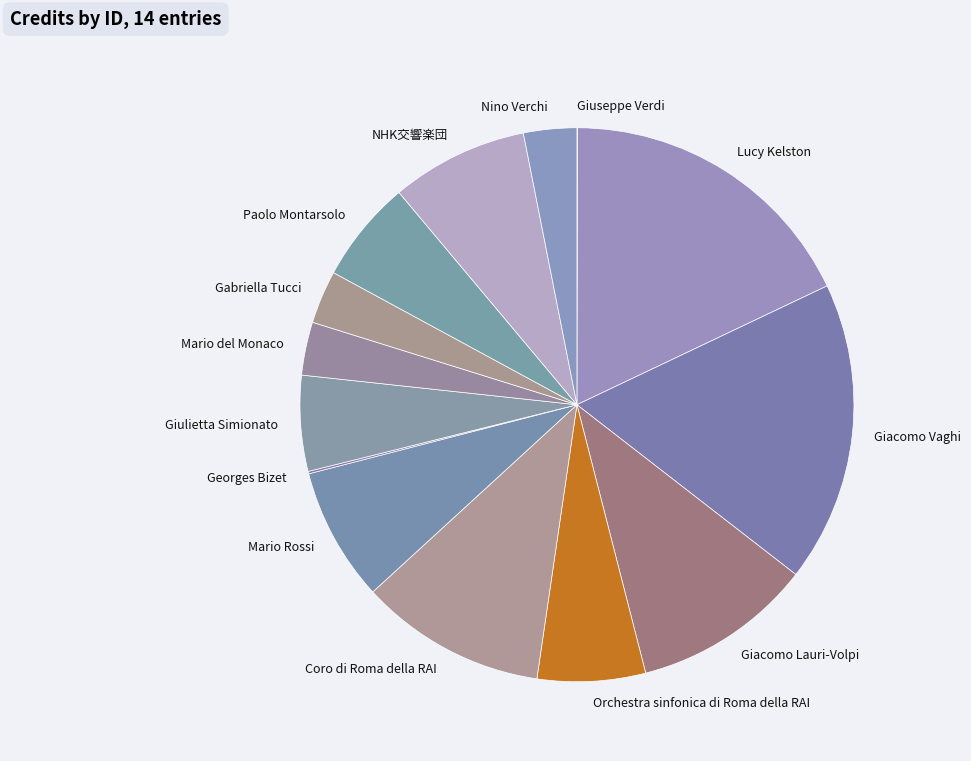

True or false: Paolo Montarsolo accounts for 6% of the total.

True